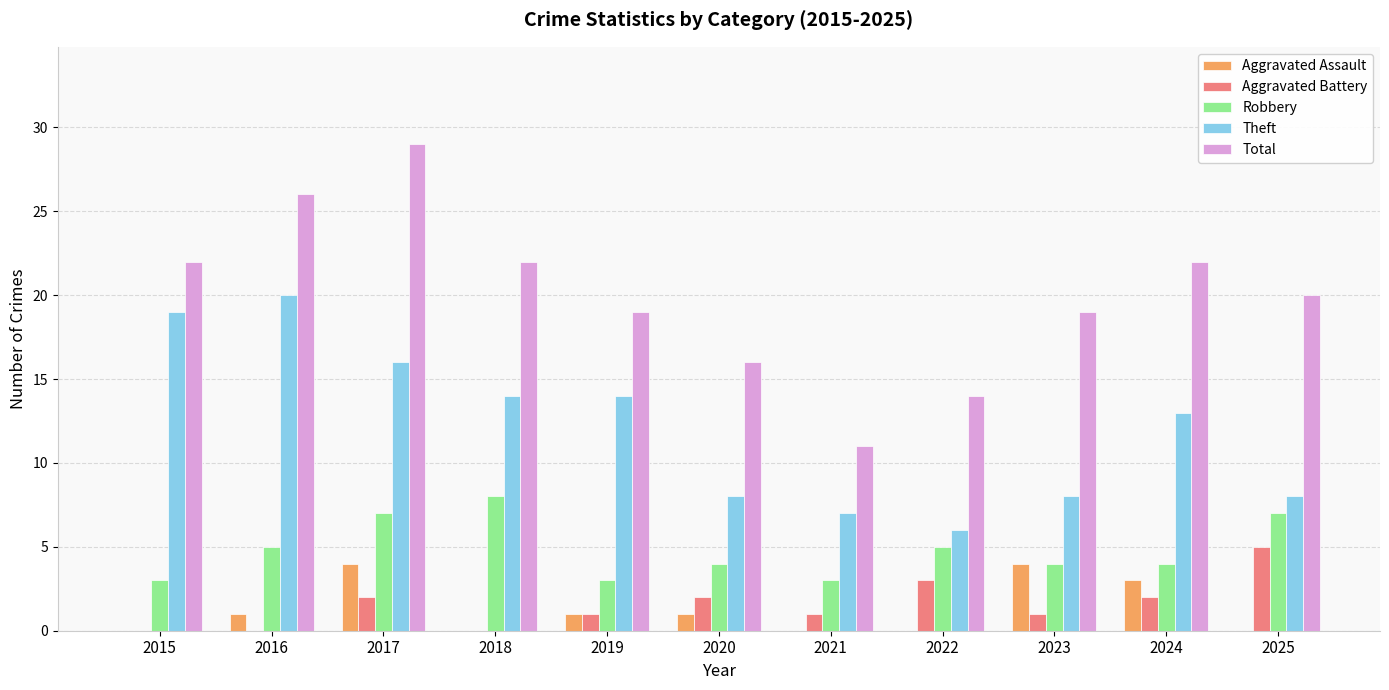

What is the greatest value displayed?

29